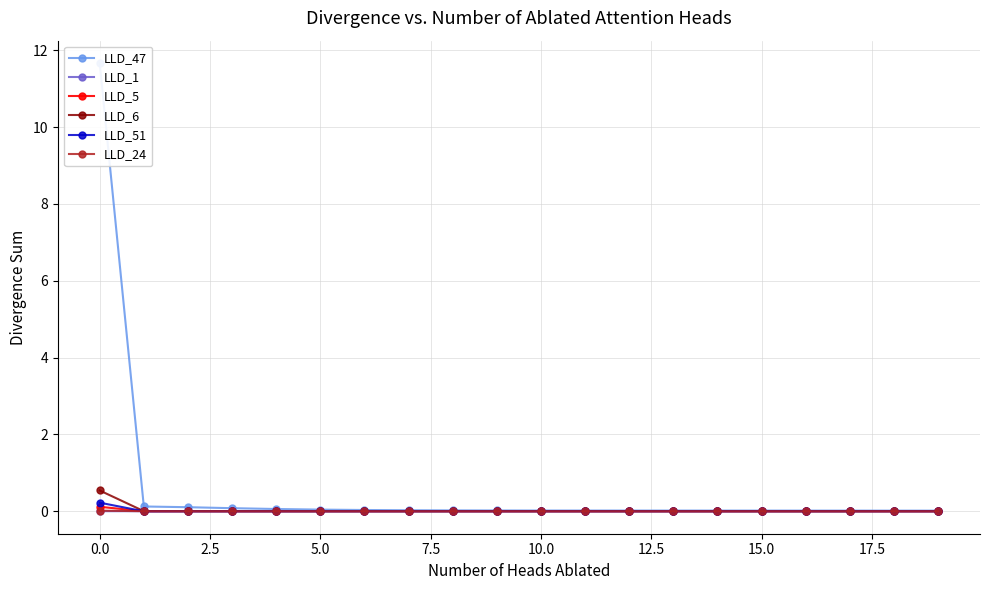

Which has a higher value, 19 or 14?

14